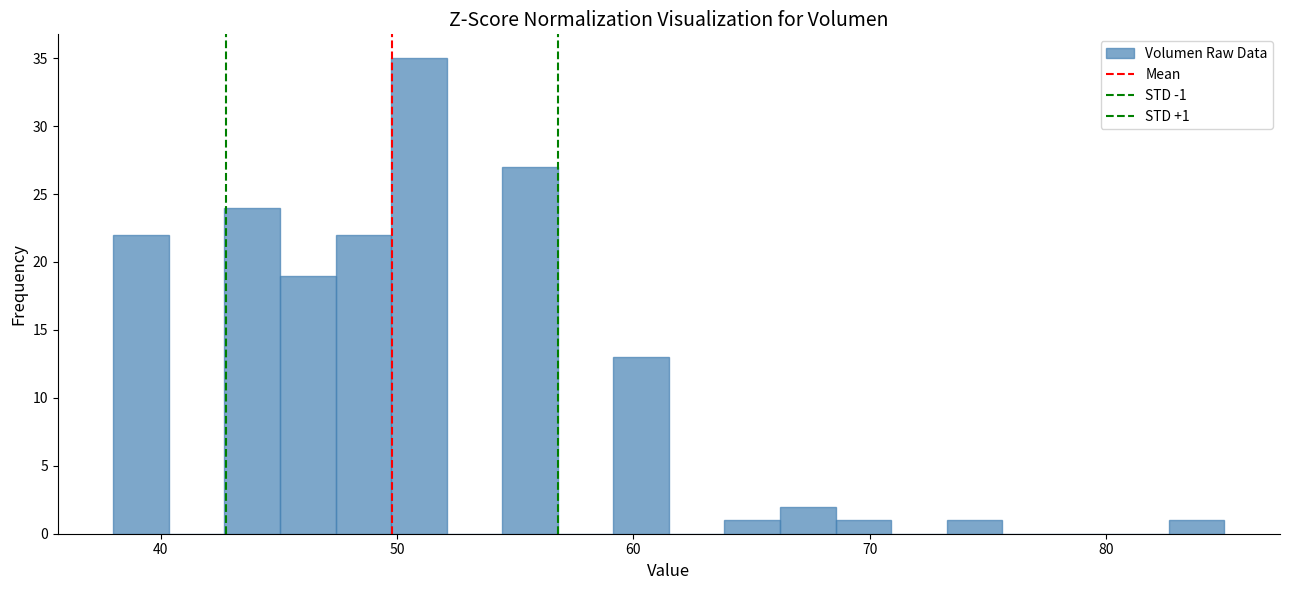

Read against the x-axis, roughly where is the centre of the tallest bar?

51